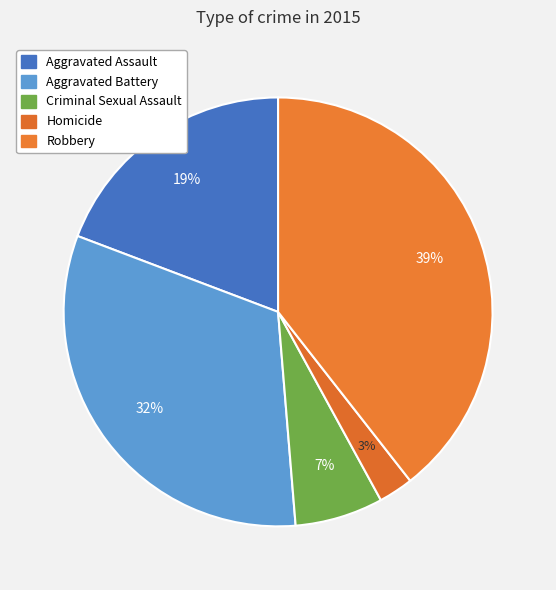

The Robbery slice represents 39% of the pie. True or false?

True